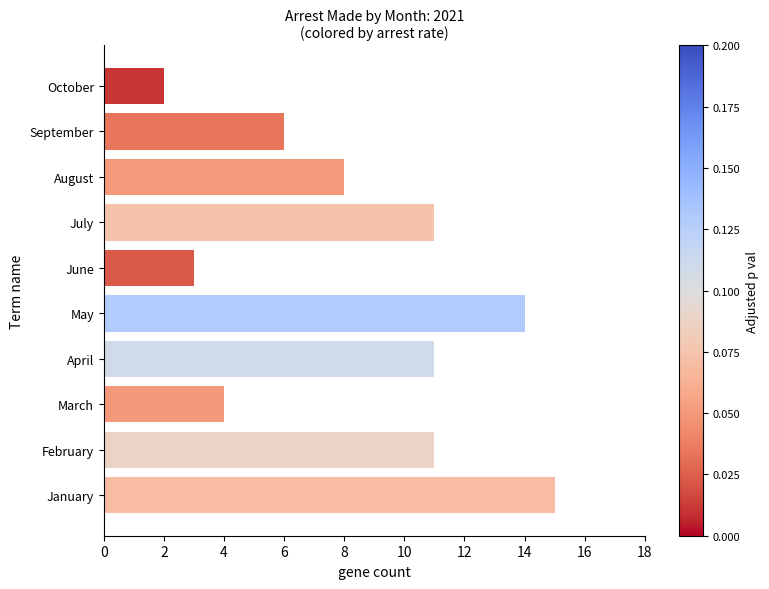

Which has a higher value, July or March?

July